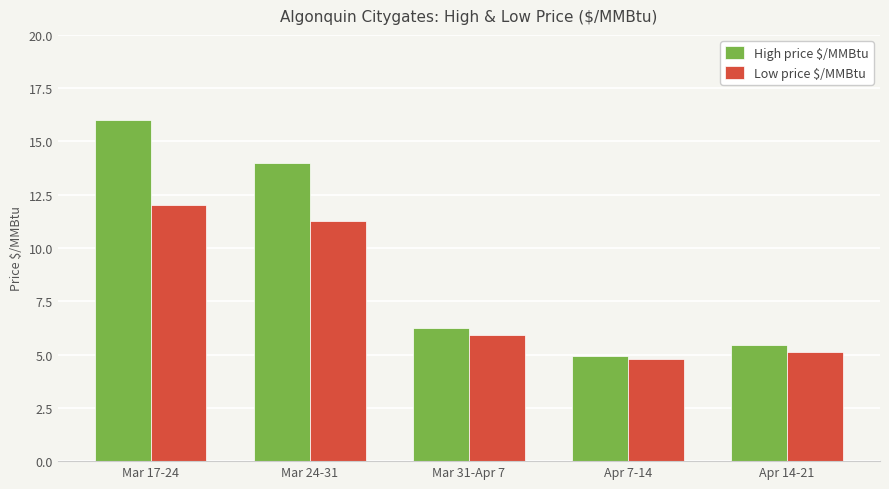

At which category is the sum across all series the highest?

Mar 17-24